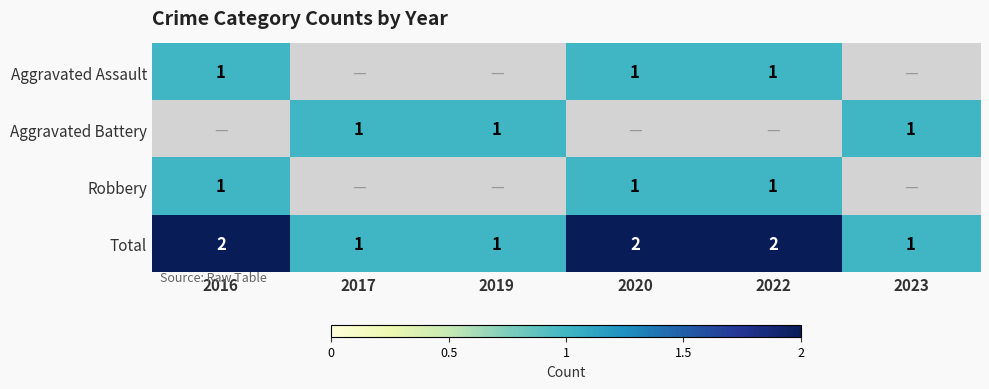

What is the sum of the Total values at 2016 and 2019?

3